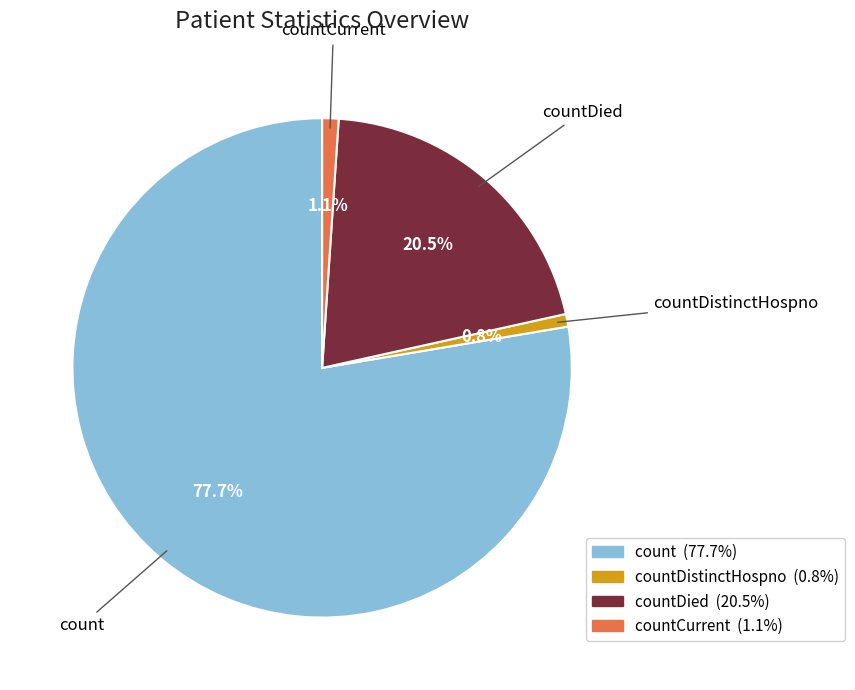

Does any single category account for the majority?

Yes